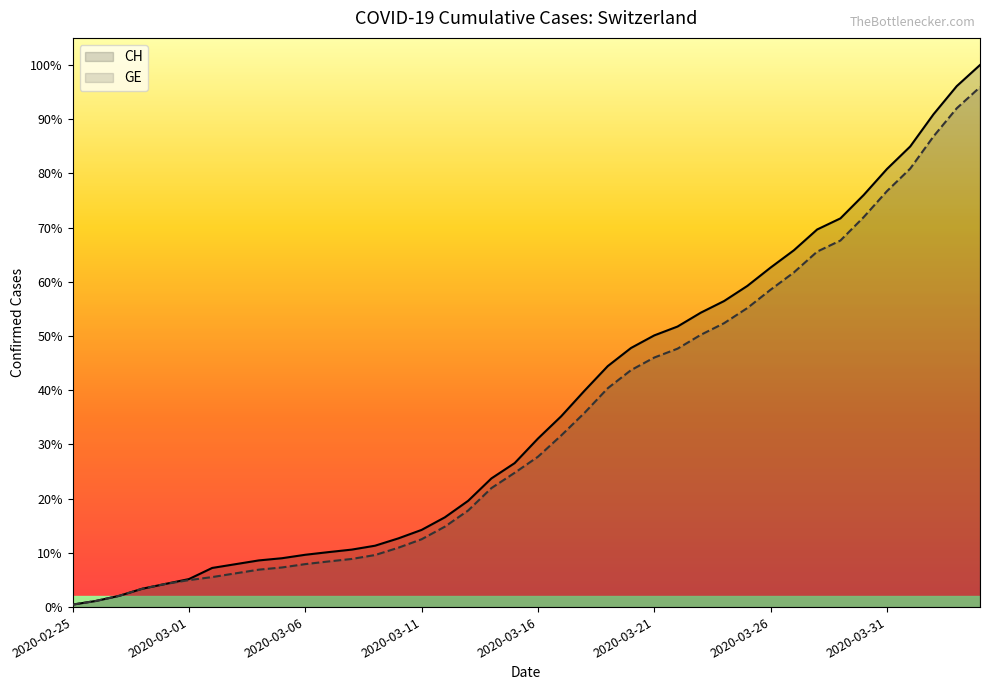

True or false: CH has more than 2 interior local peaks.

False